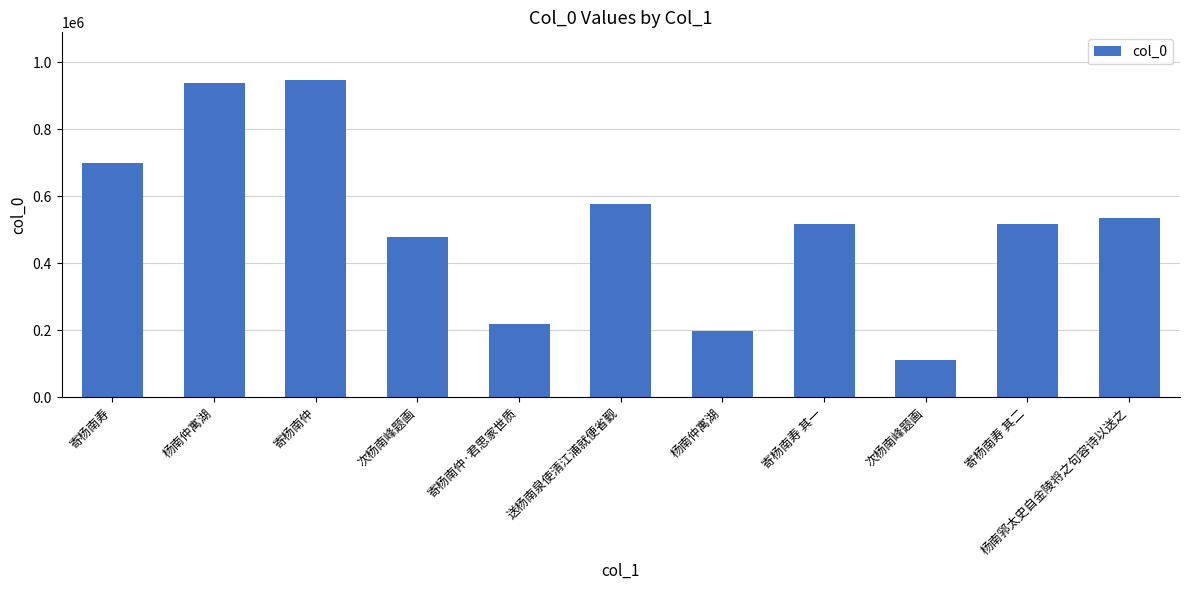

What is the label of the 4th bar from the right?

寄杨南寿 其一